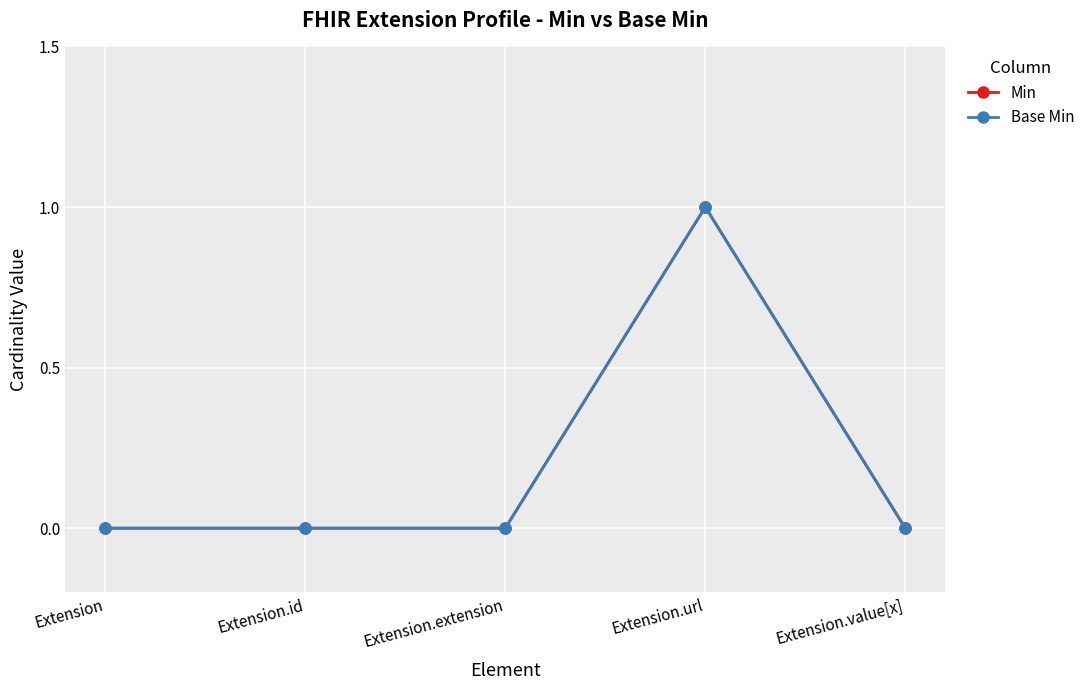

Which series changed the most between Extension and Extension.url?

Min